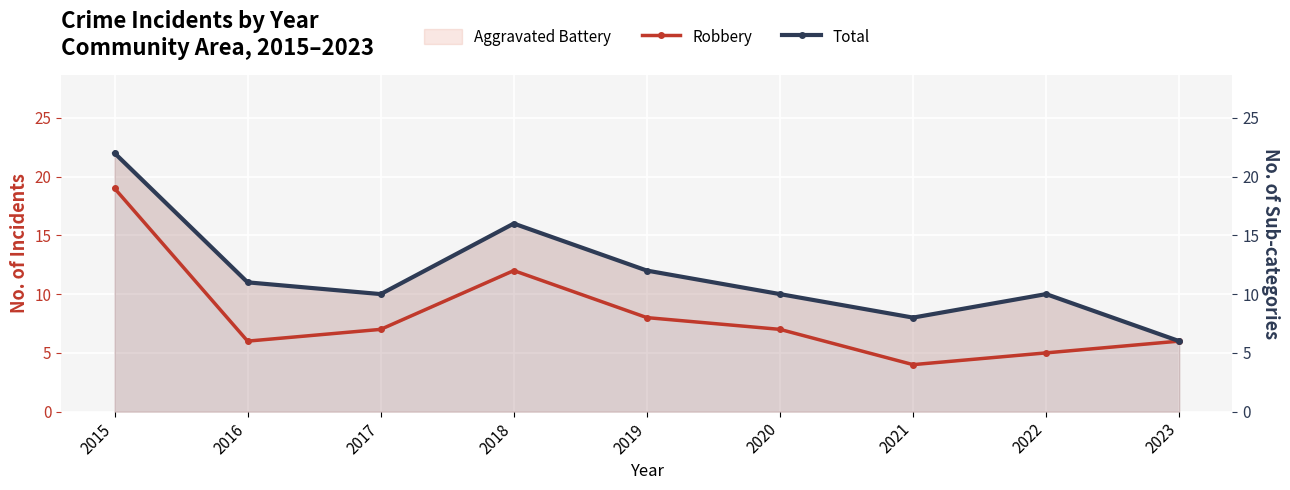

How many data points in Total are less than 10?

2